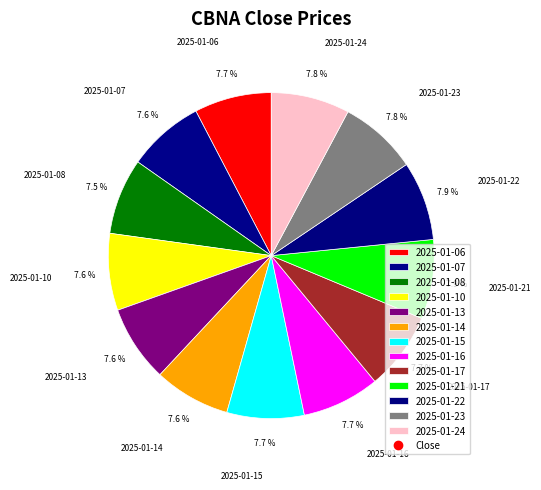

The 2025-01-22 slice represents 8% of the pie. True or false?

True